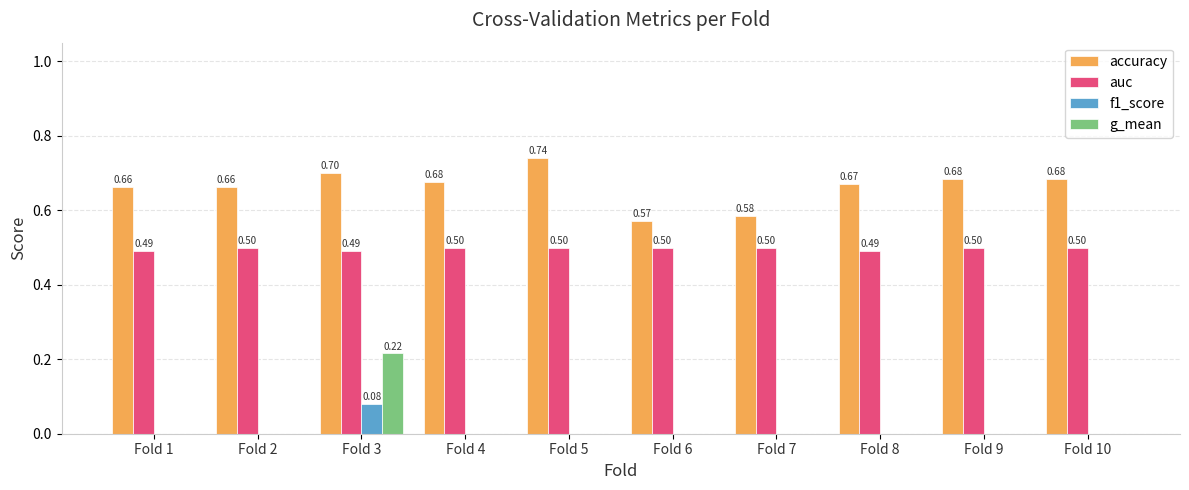

What is the sum of all auc values?

5.0